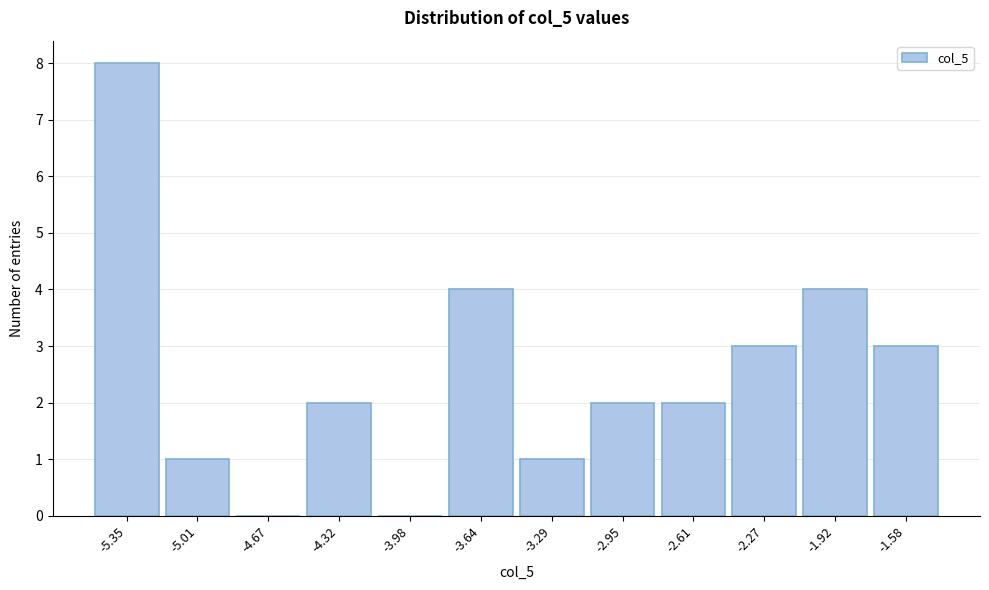

Reading left to right, what are all the values shown in this chart?

-5.35=8	-5.01=1	-4.67=0	-4.32=2	-3.98=0	-3.64=4	-3.29=1	-2.95=2	-2.61=2	-2.27=3	-1.92=4	-1.58=3